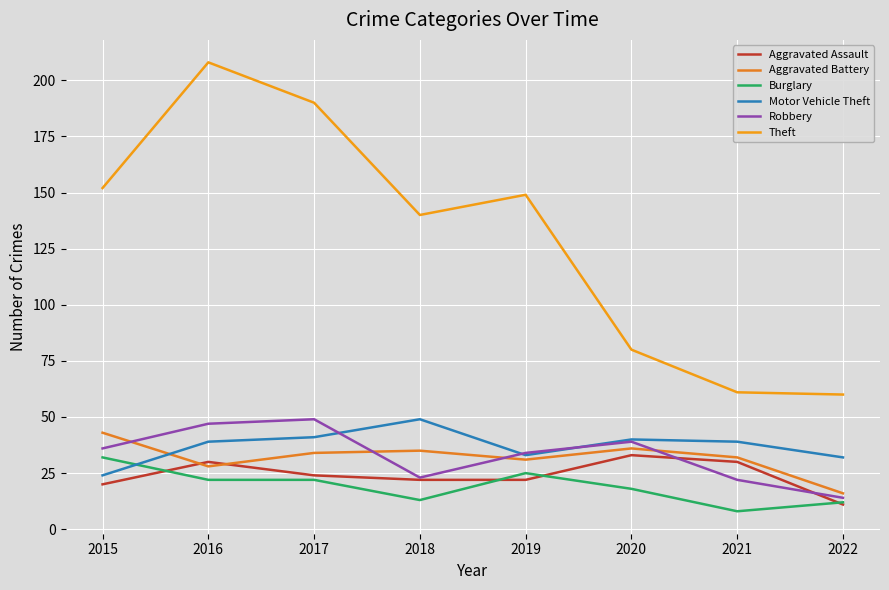

Which series changed the most between 2016 and 2018?

Theft